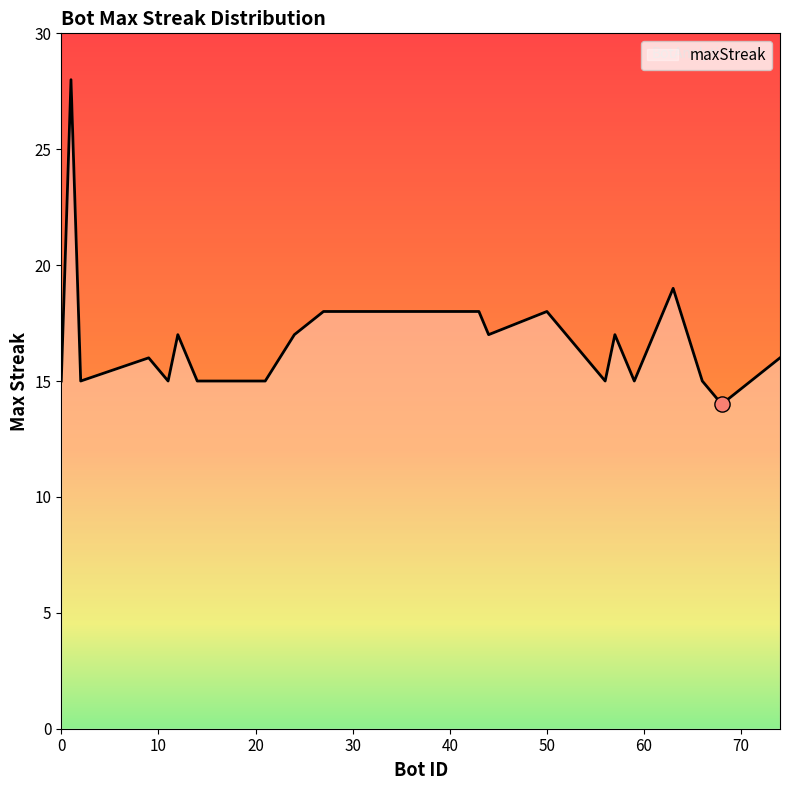

What is the maximum value shown in the chart?

28